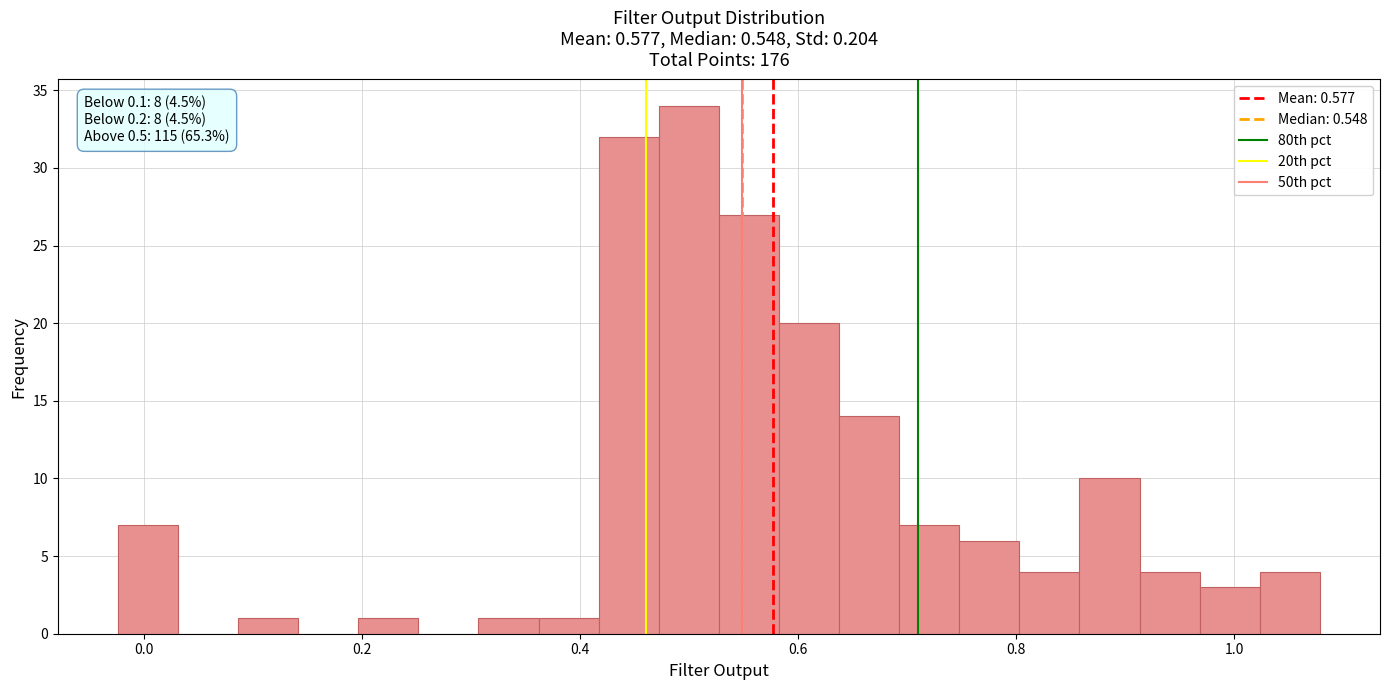

Read against the x-axis, roughly where is the centre of the tallest bar?

0.50